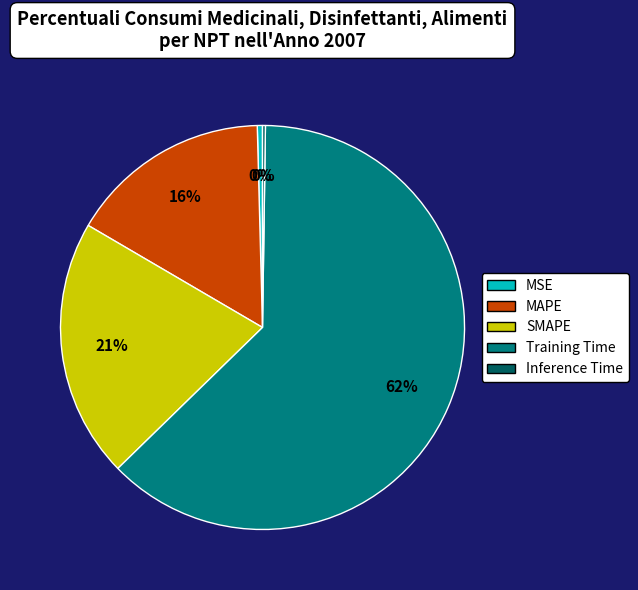

True or false: SMAPE accounts for 15% of the total.

False